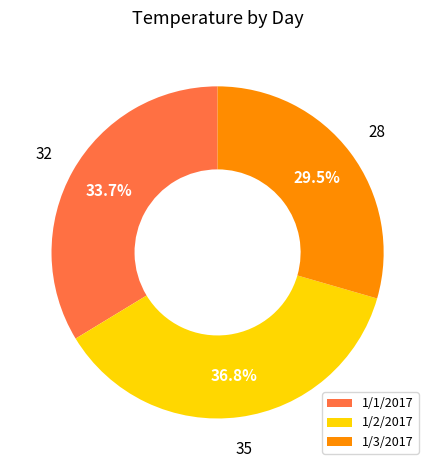

Does 1/3/2017 represent more than half of the total?

No